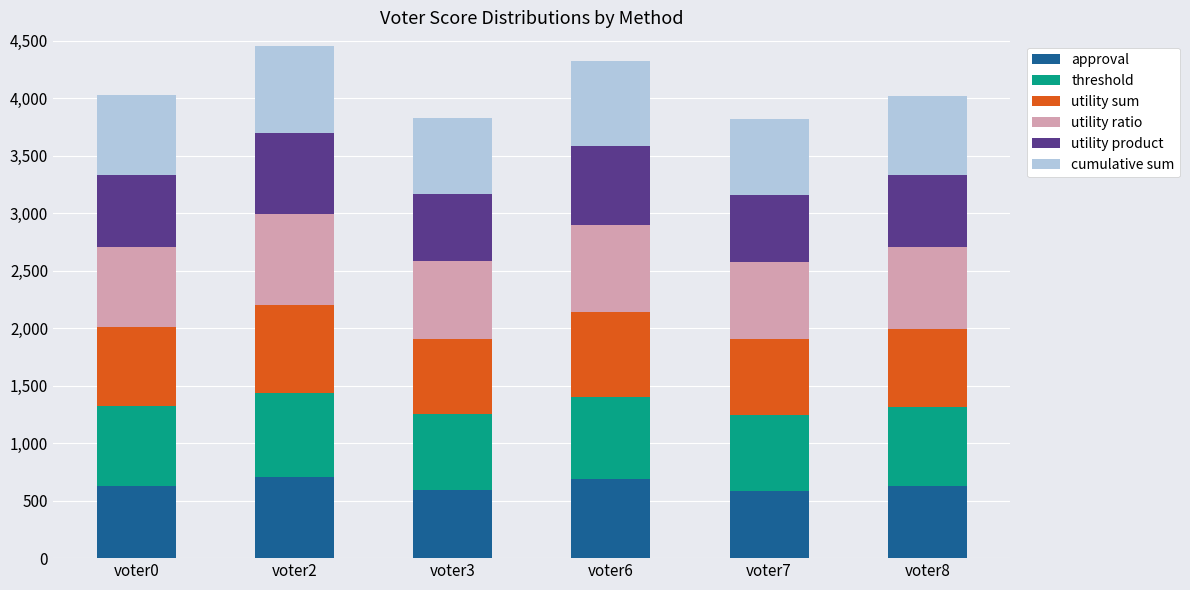

What is the total value across all series at voter8?

4019